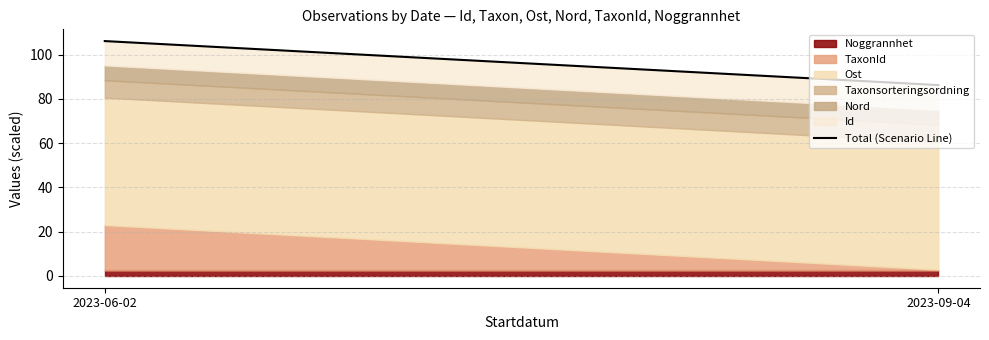

What is the sum of all values?

192.3